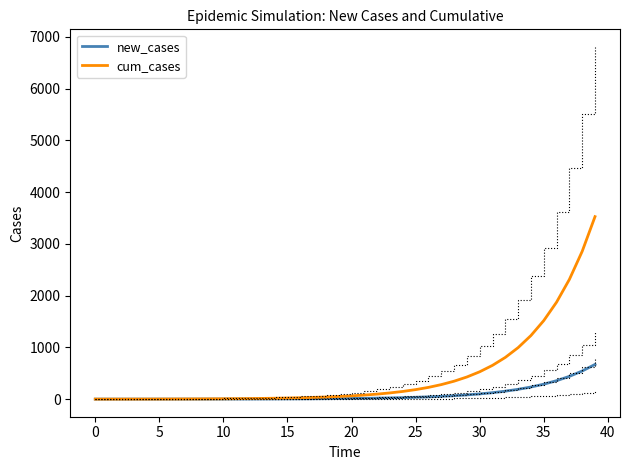

What is the sum of the new_cases values at 15 and 10?

5.7